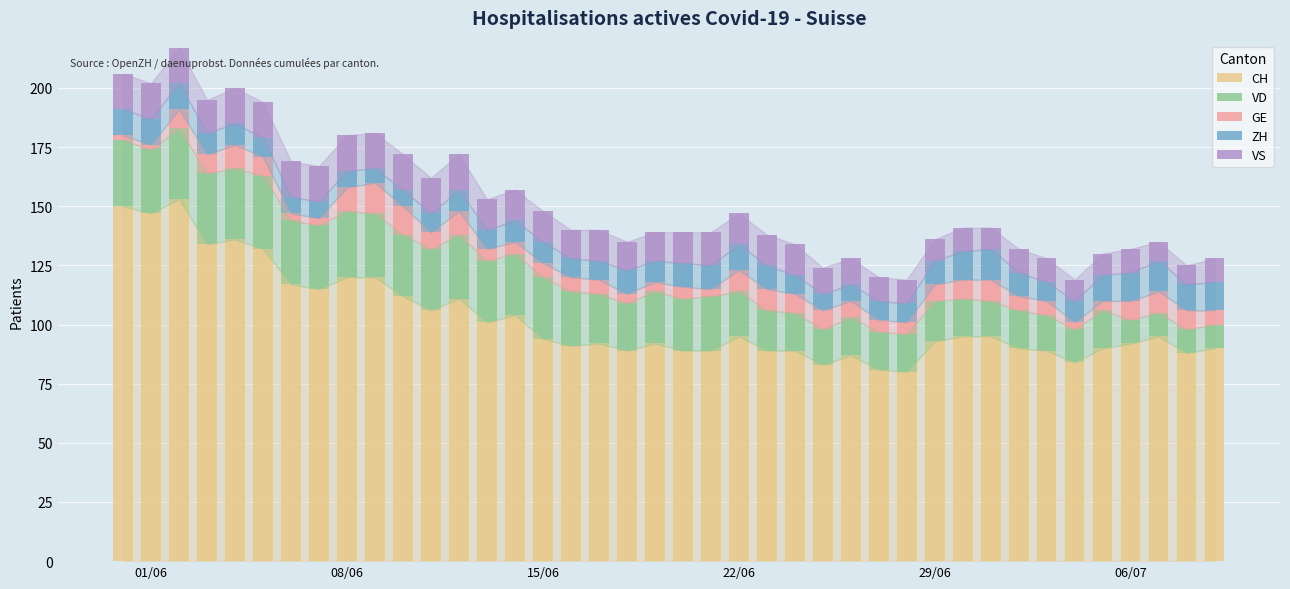

What is the difference between the second highest and second lowest values in the CH series?

69